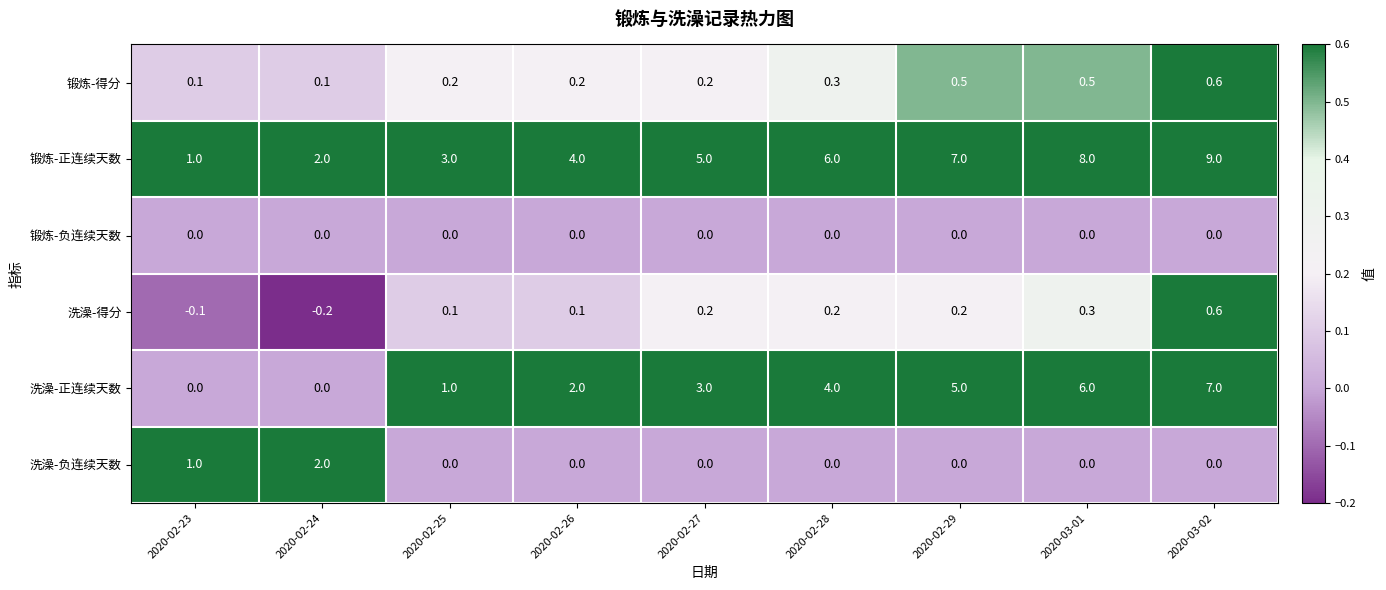

Between 2020-02-23 and 2020-02-27, which series saw the biggest shift?

锻炼-正连续天数